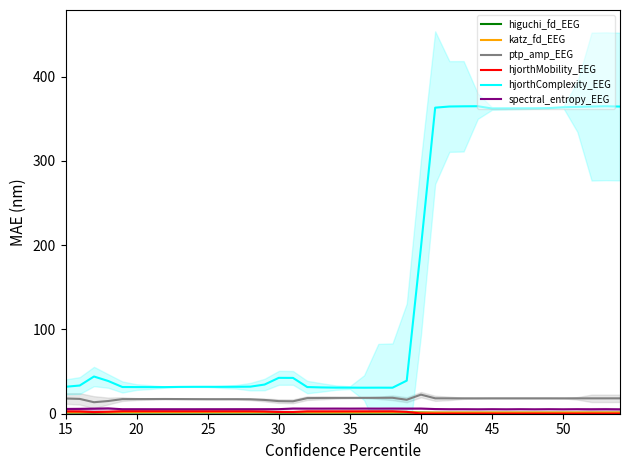

At which label is ptp_amp_EEG closest to 18?

15